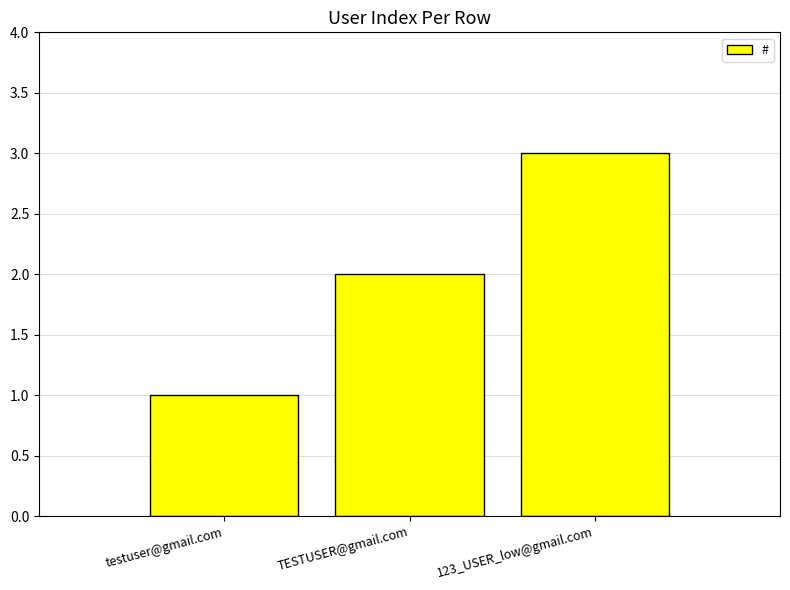

What is the difference between the second highest and minimum values?

1